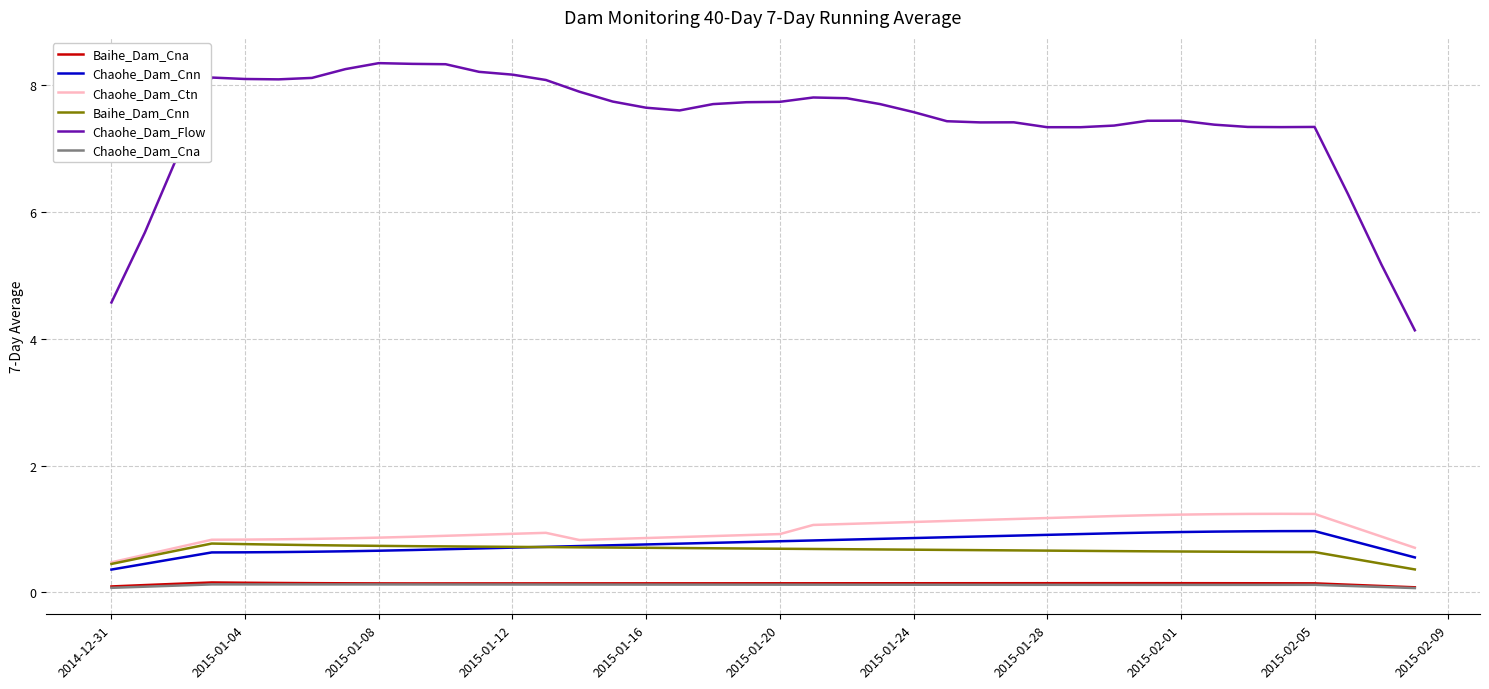

What is the sum of all Chaohe_Dam_Cnn values?

30.6